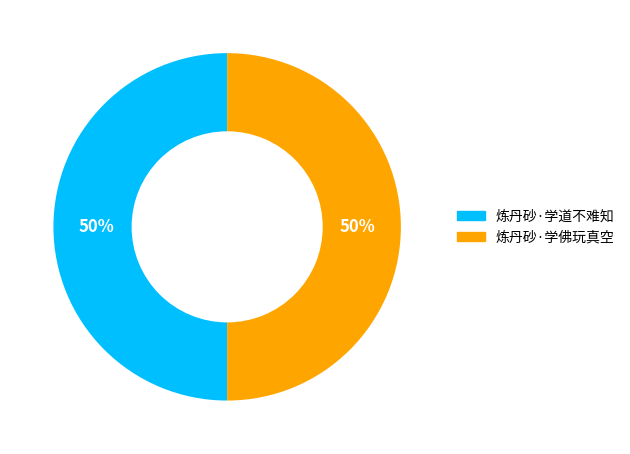

What percentage is the 炼丹砂·学道不难知 slice, to the nearest percent?

50%